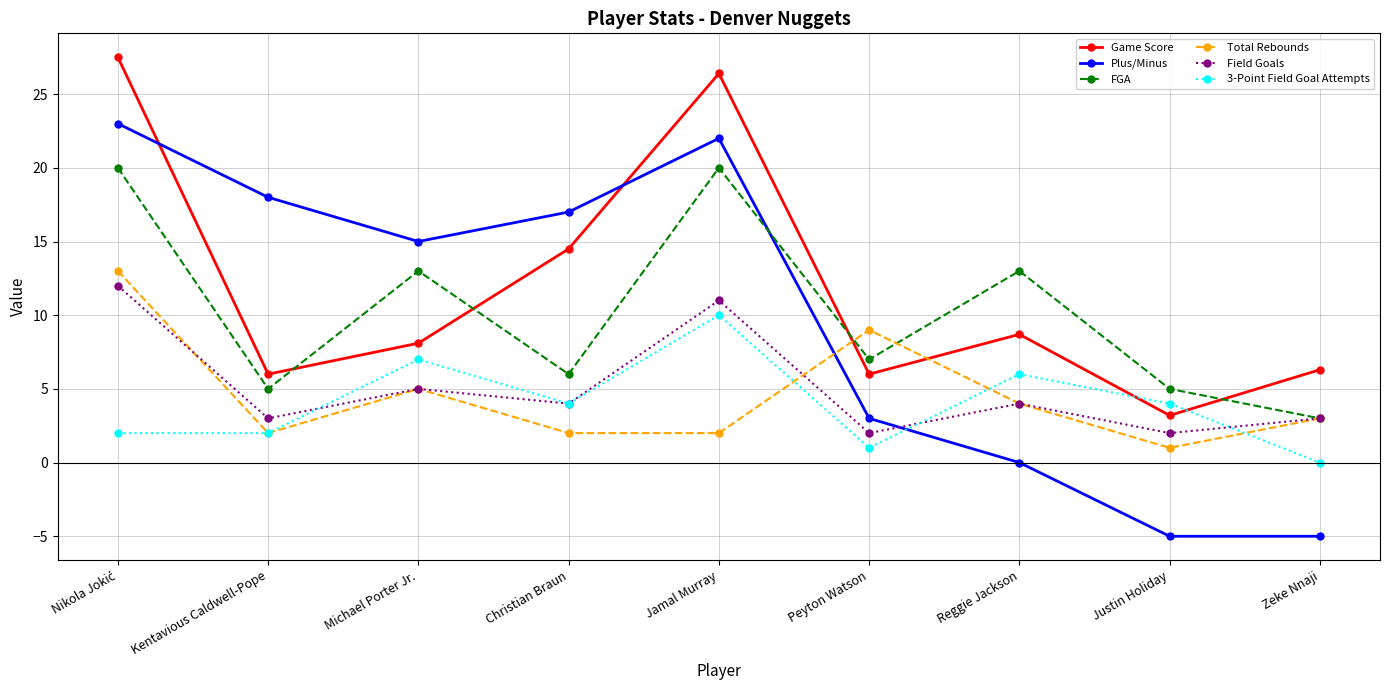

Which series has the largest range (max minus min)?

Plus/Minus